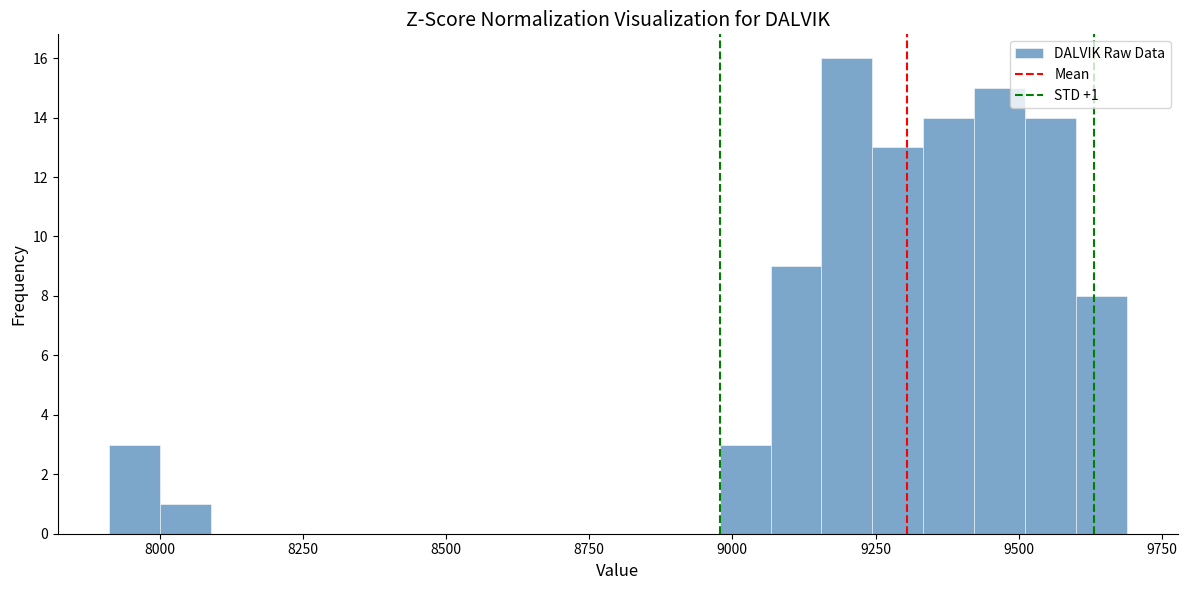

Around what value on the x-axis is the tallest bar? Give the approximate position of its centre, as read against the axis.

9200